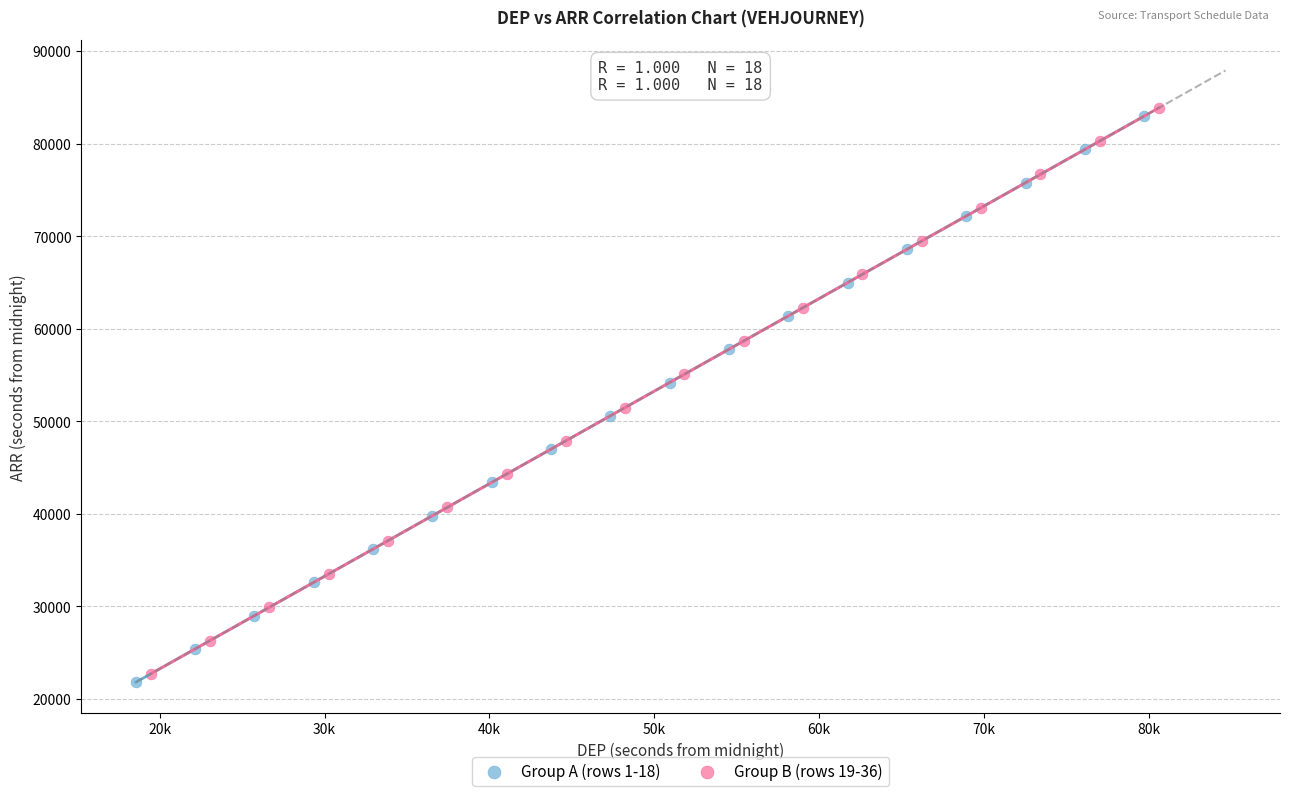

Which series contains the lowest Y value?

Group A (rows 1-18)